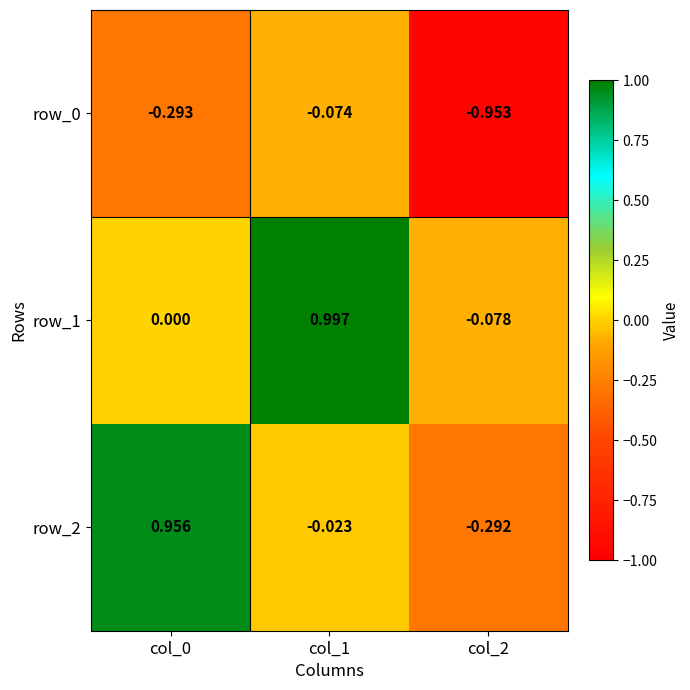

Is the value of row_2 at col_0 greater than the value of row_1 at col_1?

No